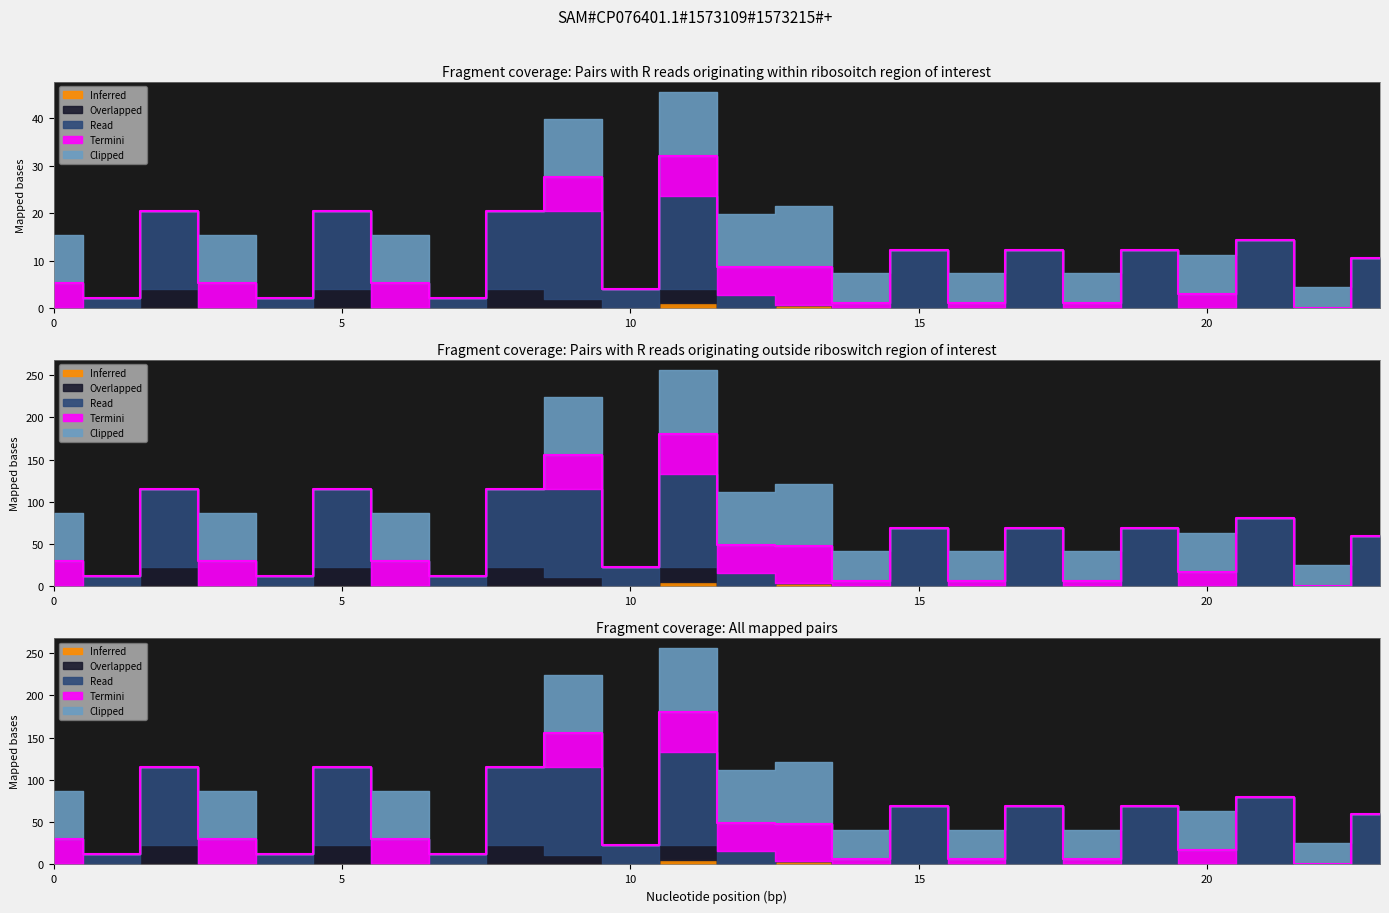

Is it true that Inferred equals 5.7 at 7?

False